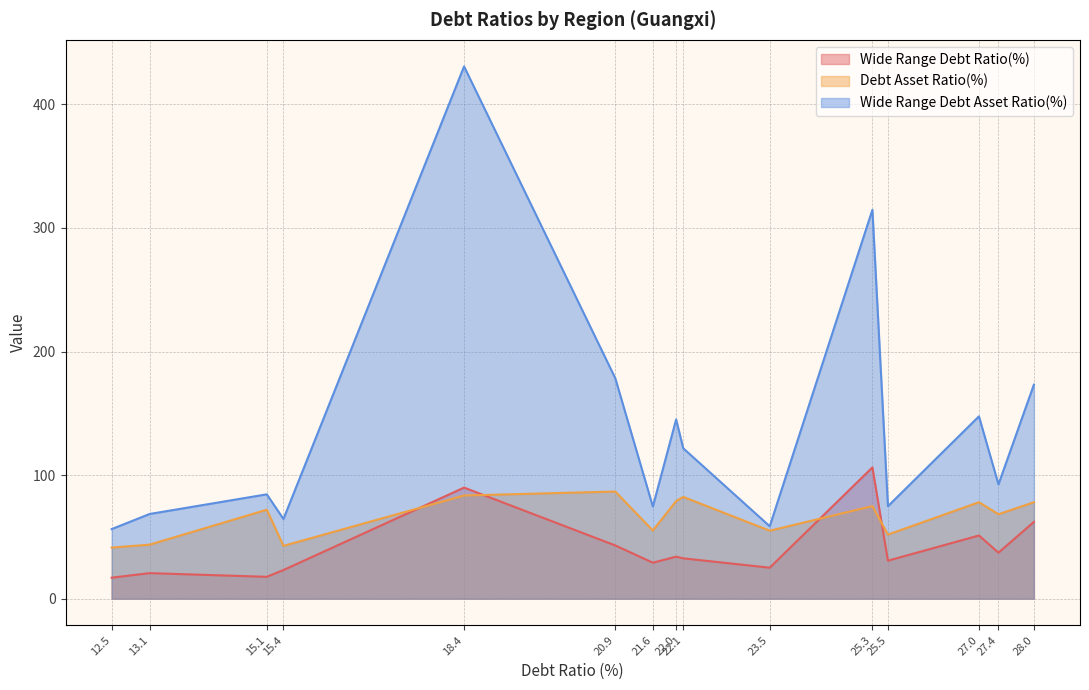

Does the chart display data point markers on the line(s)?

No